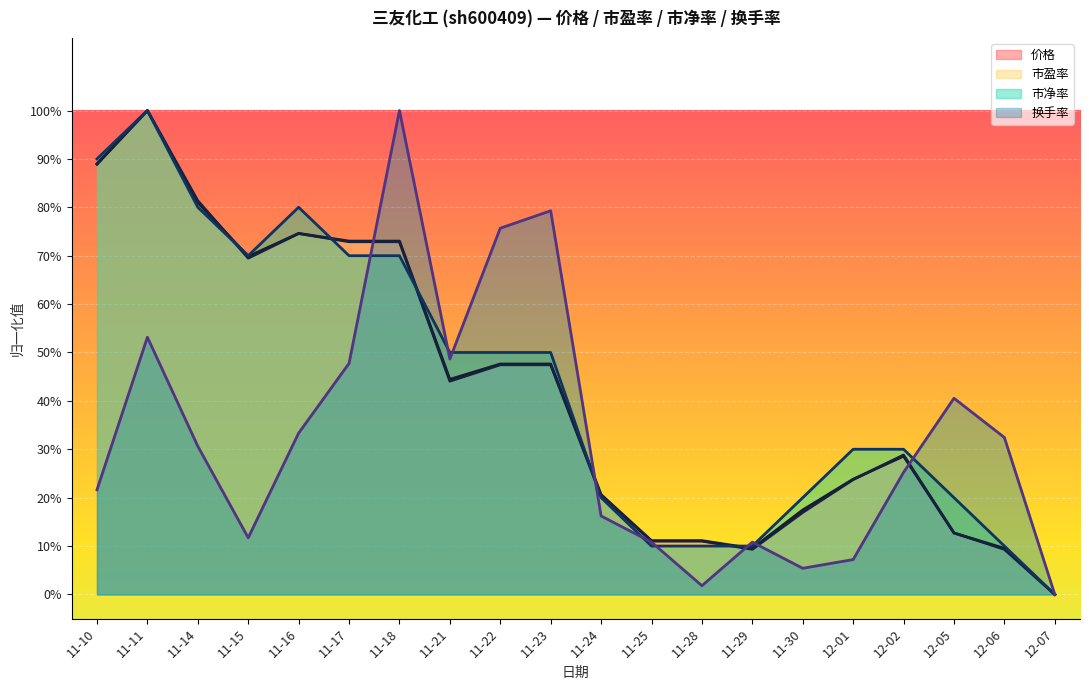

Between 11-14 and 11-11, which is larger?

11-11